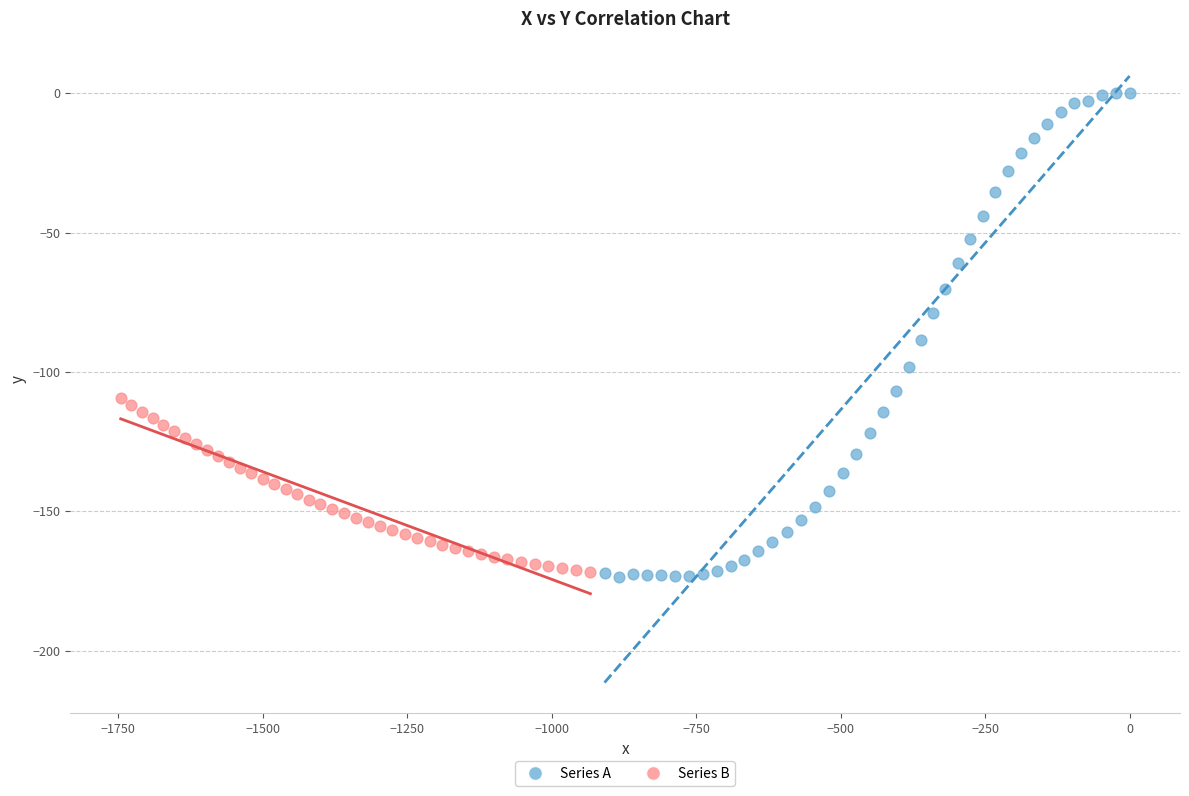

Which series contains the highest Y value?

Series A